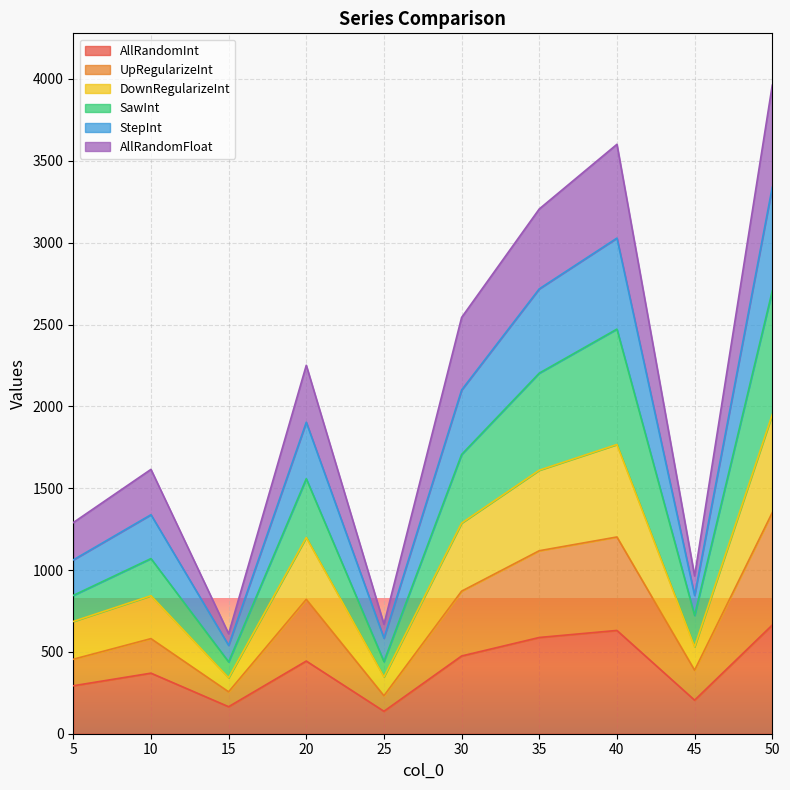

What is the highest value of the AllRandomInt series?

664